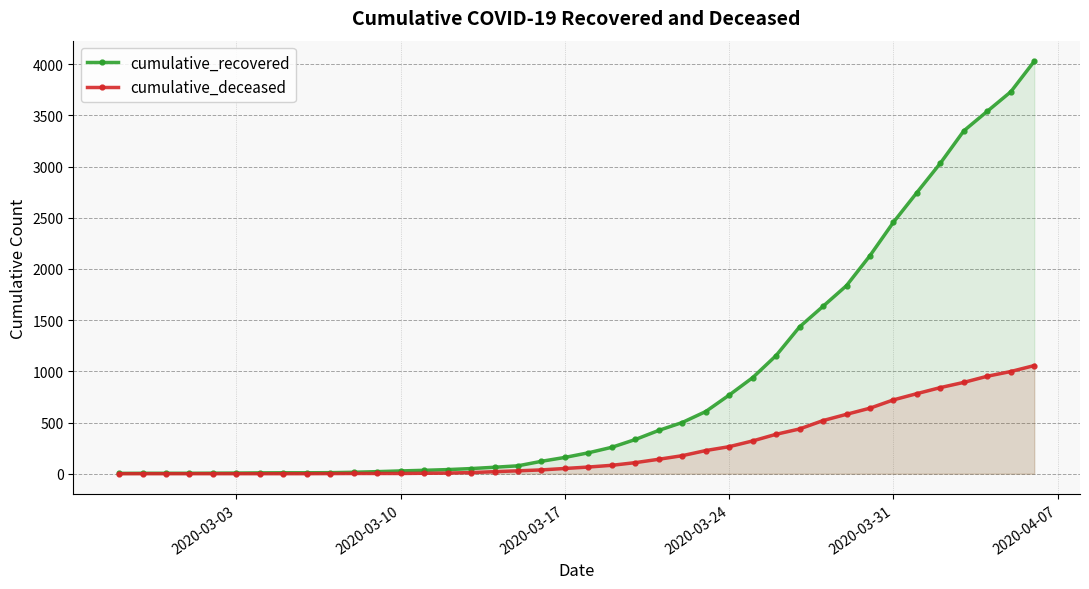

True or false: cumulative_deceased and cumulative_recovered cross at least once.

False